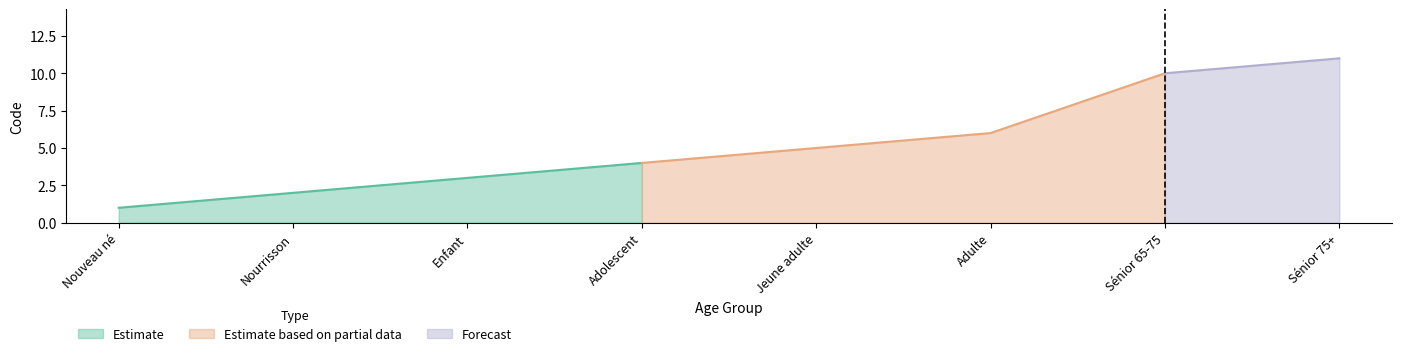

Which has a higher value, Adulte or Enfant?

Adulte